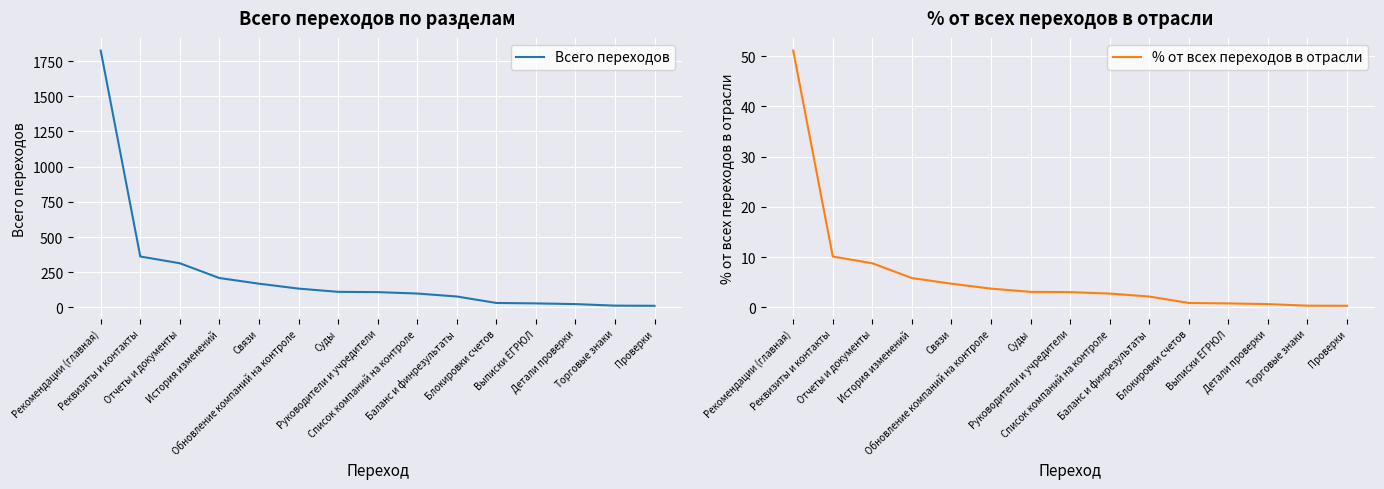

How many data points in Всего переходов are less than 109?

7